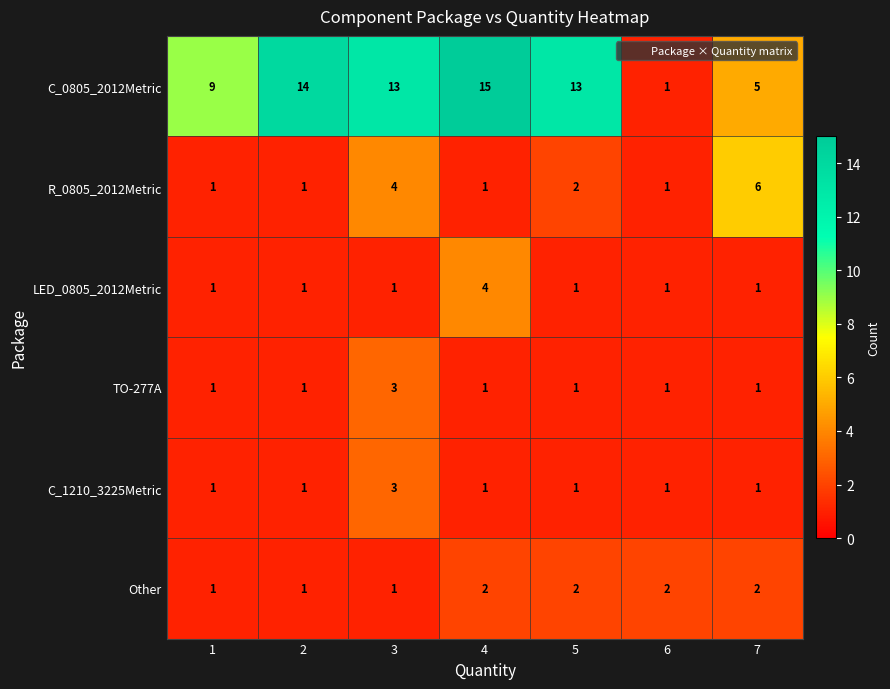

Which series changed the most between 1 and 7?

R_0805_2012Metric